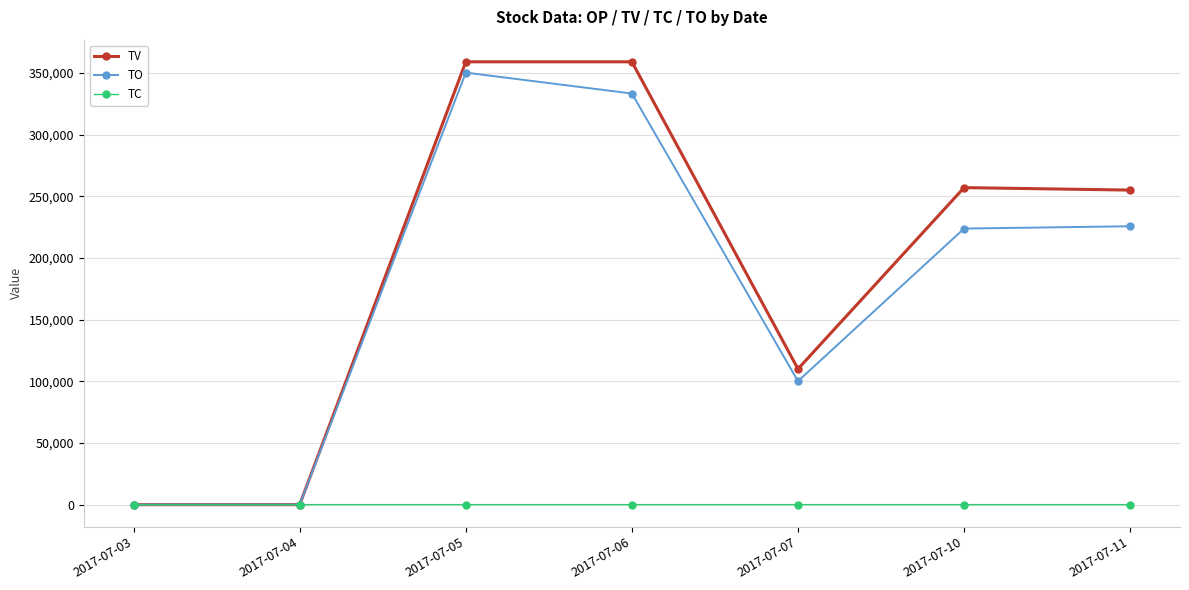

Is the value of TV at 2017-07-10 greater than the value of TC at 2017-07-04?

Yes